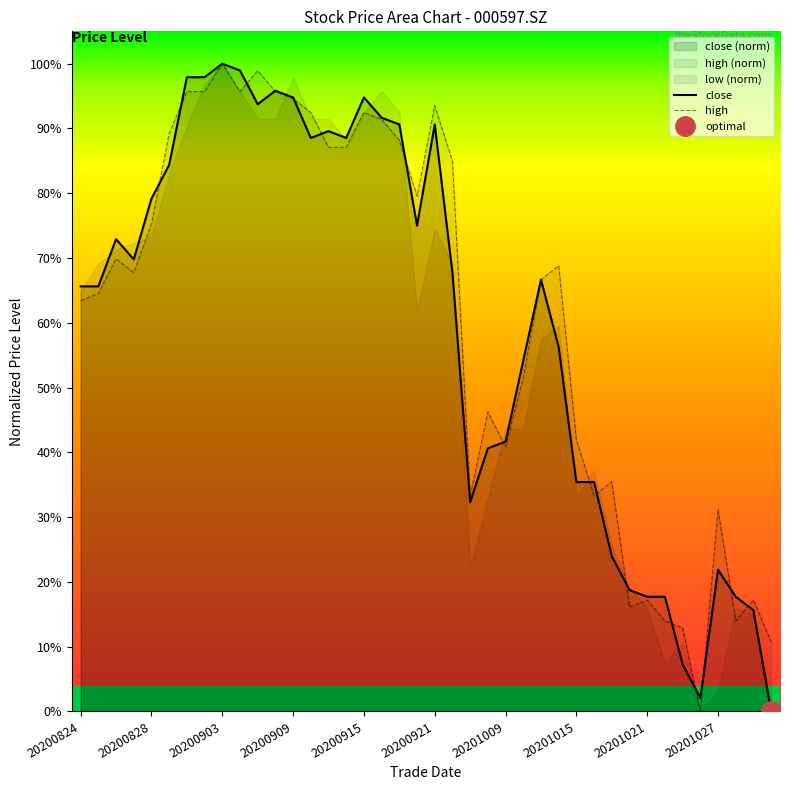

What is the difference between the maximum and minimum values in the close series?

100.0